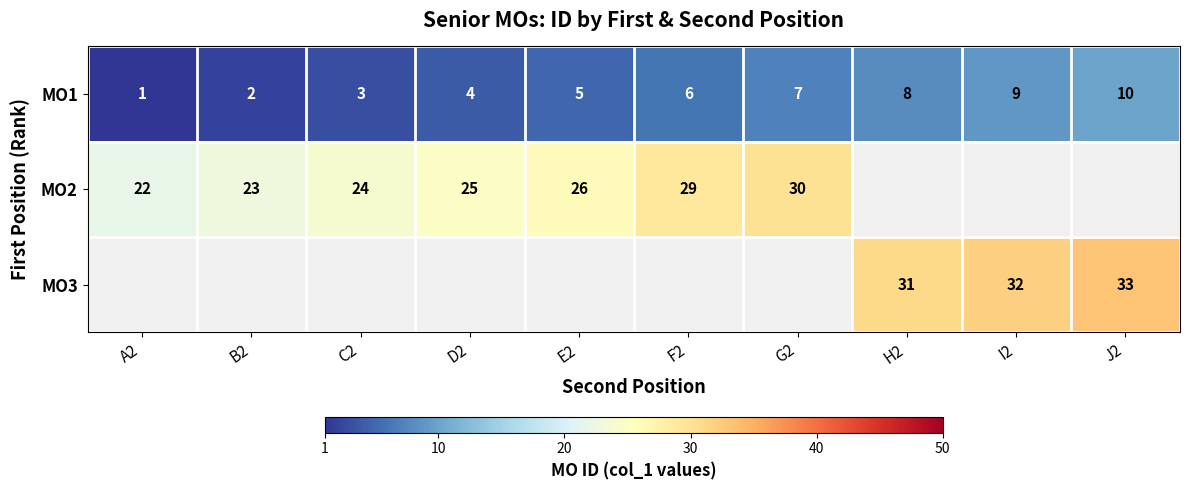

How many values in the MO1 series are below 6?

5